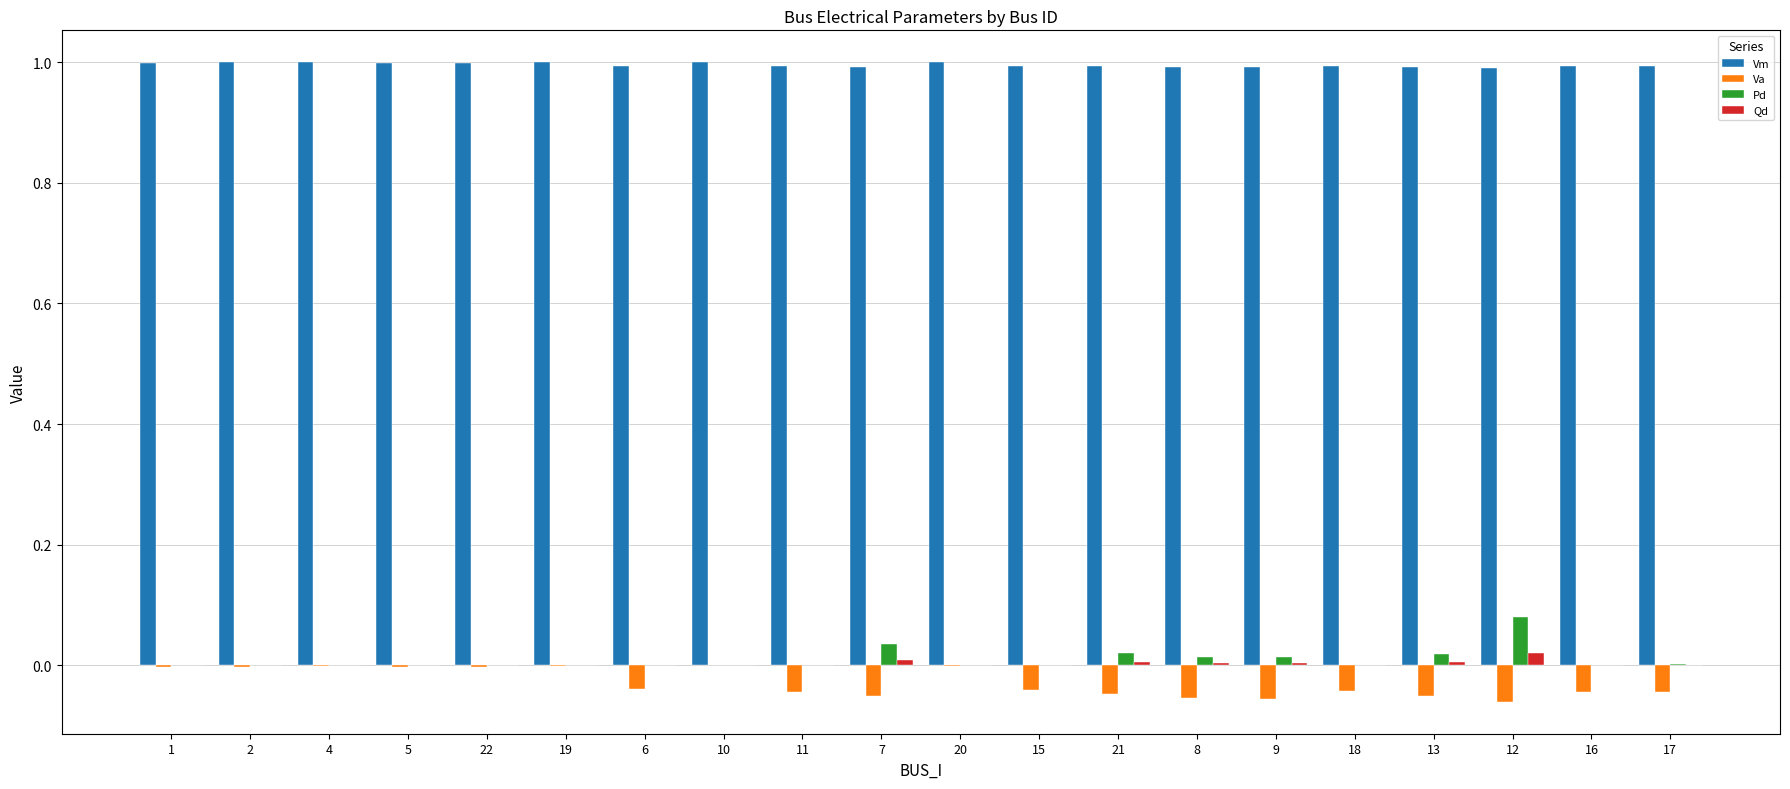

Is it true that Vm equals 1.0 at 22?

True